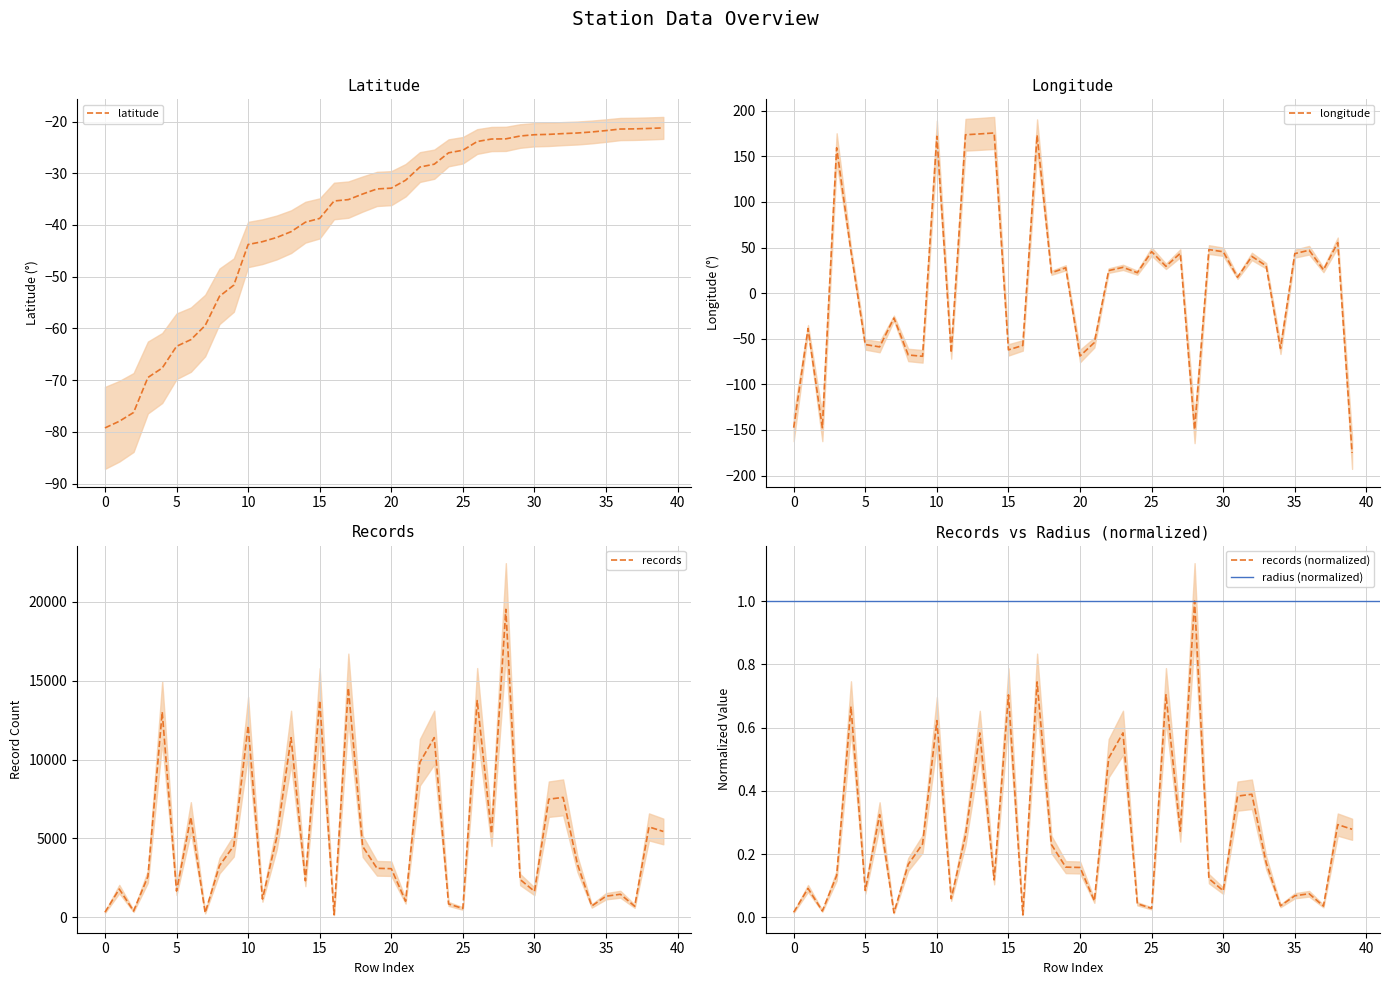

What is the minimum value for latitude?

-79.2